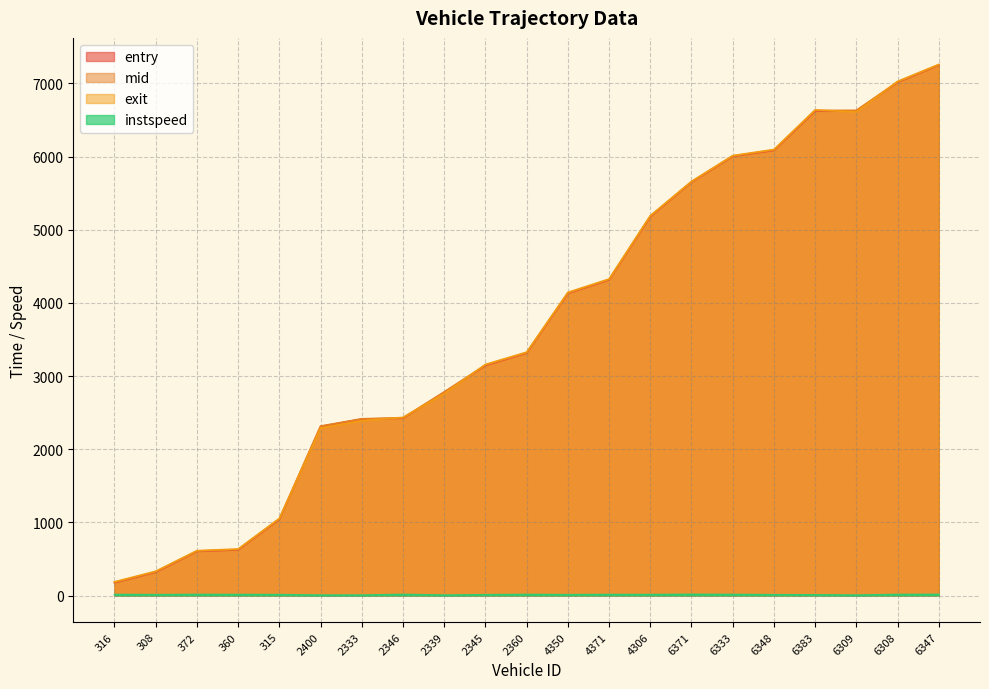

Which series ends up on top after the final intersection of exit and mid?

exit